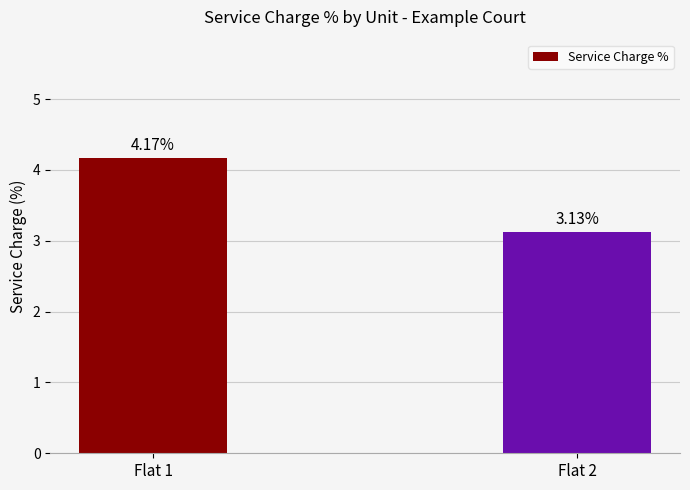

List the labels in order of value, largest first.

Flat 1, Flat 2